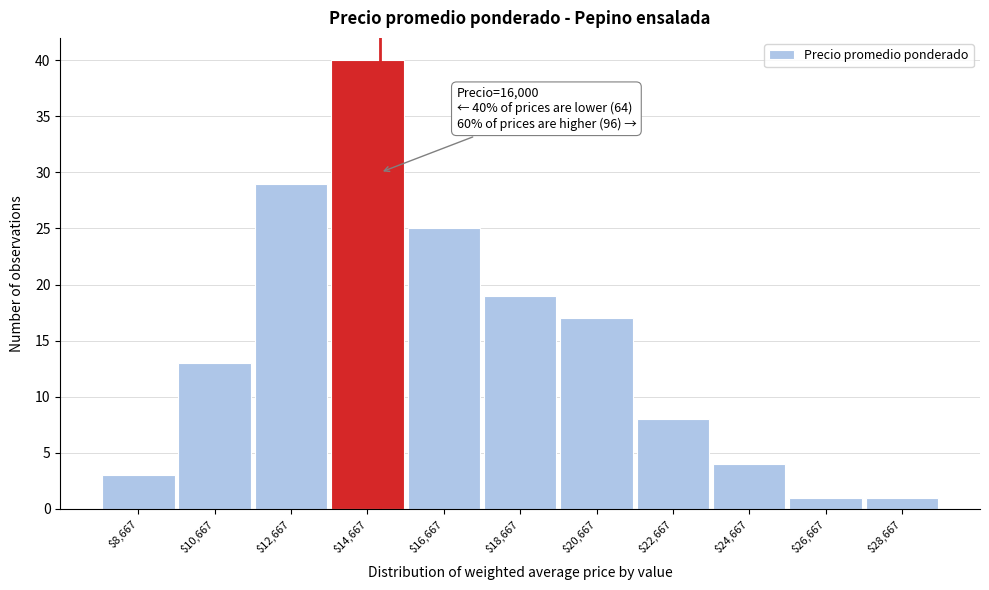

Reading left to right, what are all the values shown in this chart?

3	13	29	40	25	19	17	8	4	1	1